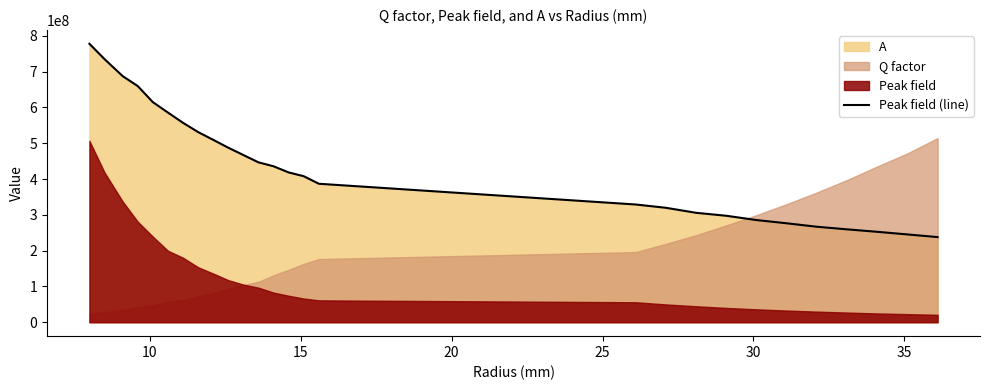

What is the highest value of the Peak field (line) series?

777708096